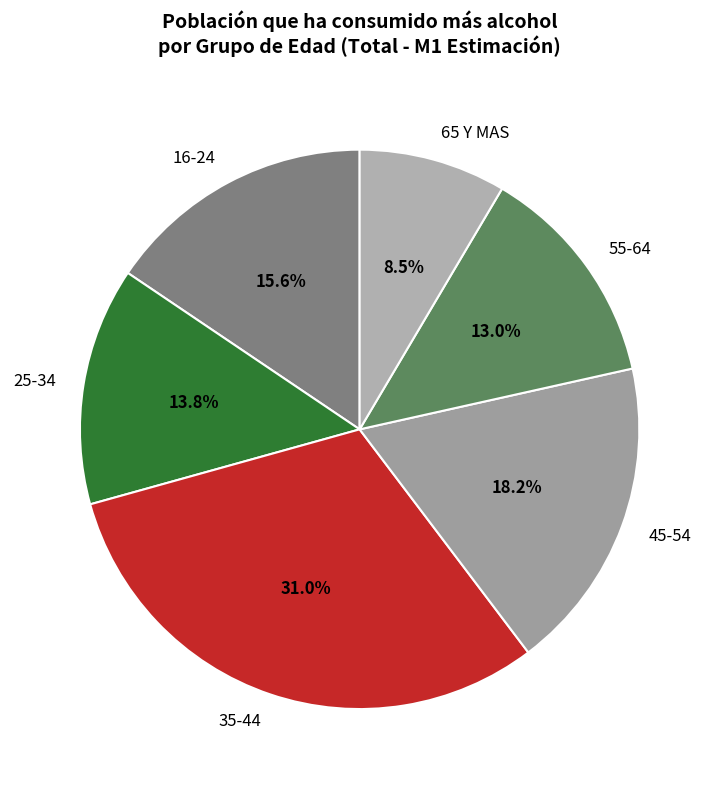

What percentage is NOT represented by 35-44?

69.0%